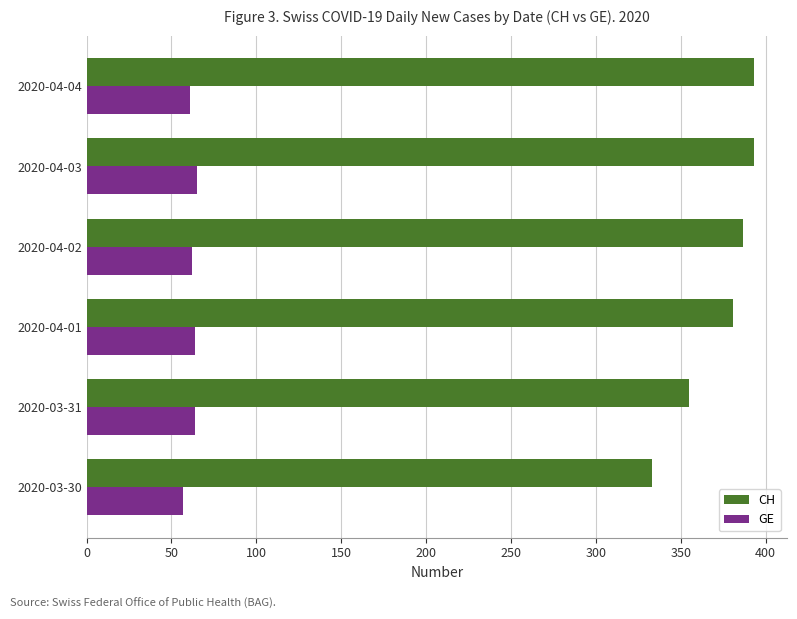

List the series in order of their peak value, highest first.

CH, GE